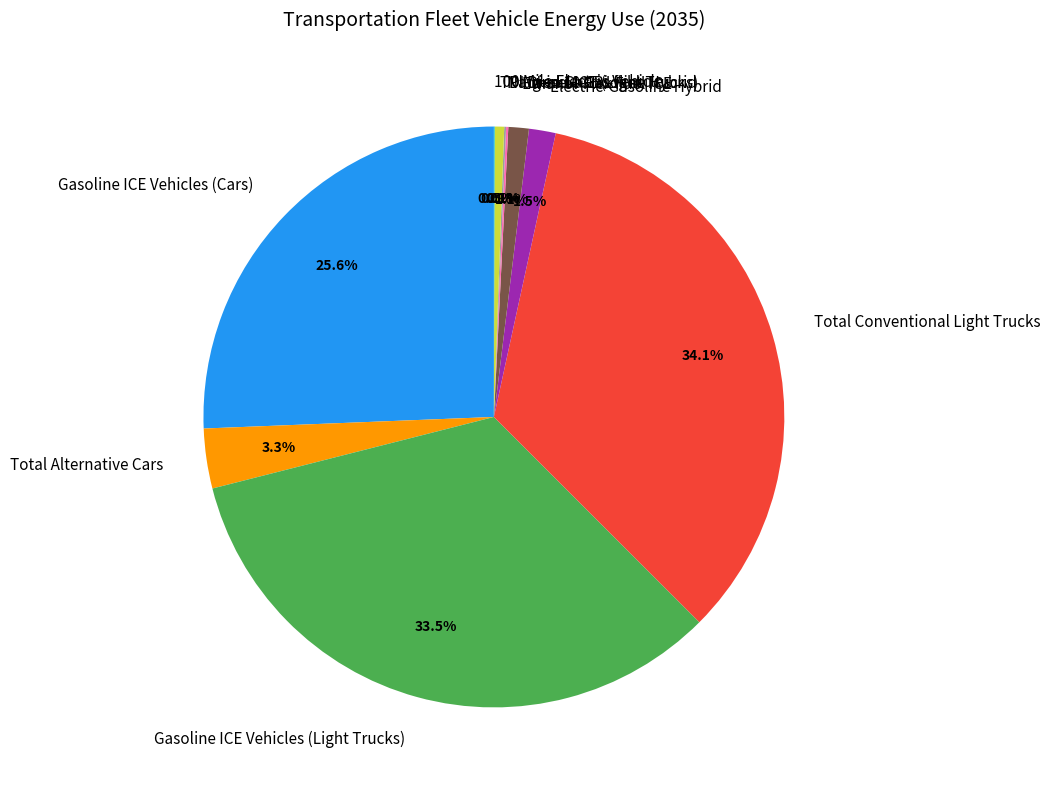

What percentage is NOT represented by Electric-Gasoline Hybrid?

98.5%